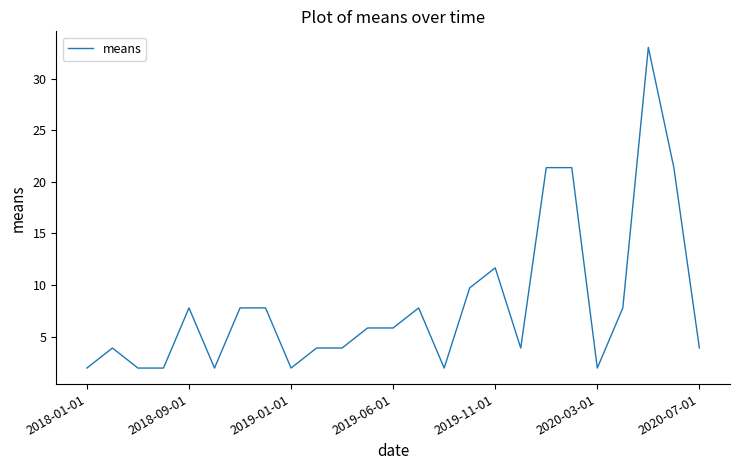

What is the smallest value displayed?

1.9